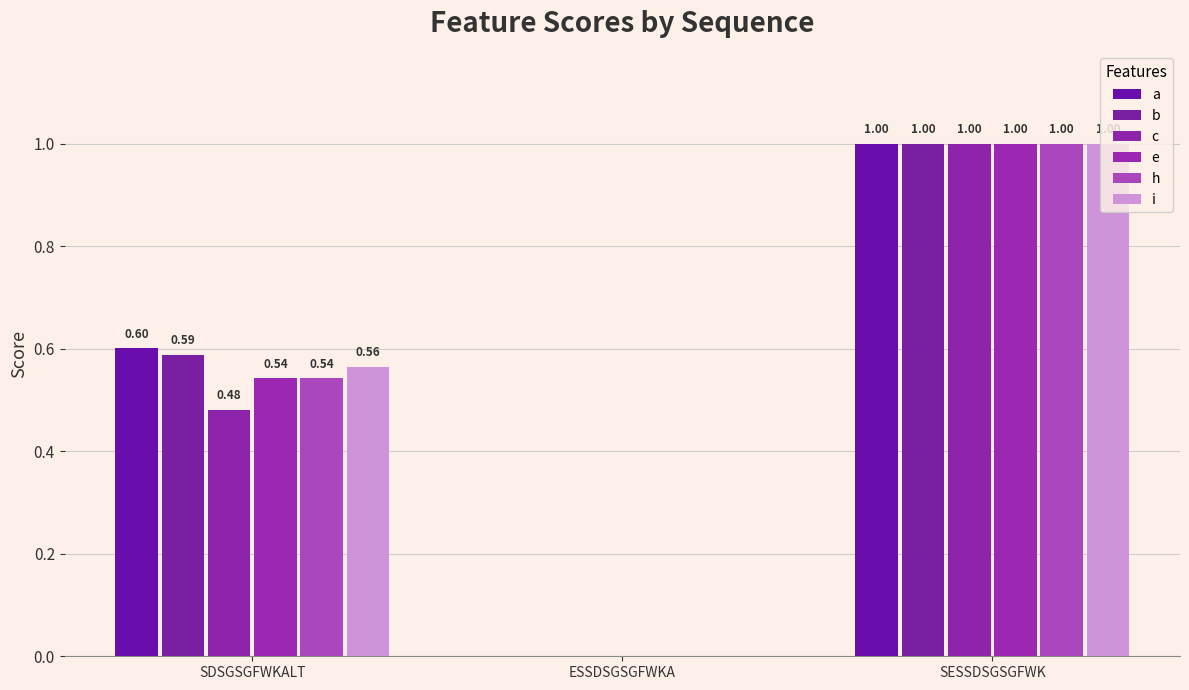

At how many categories does at least one series exceed 0?

2